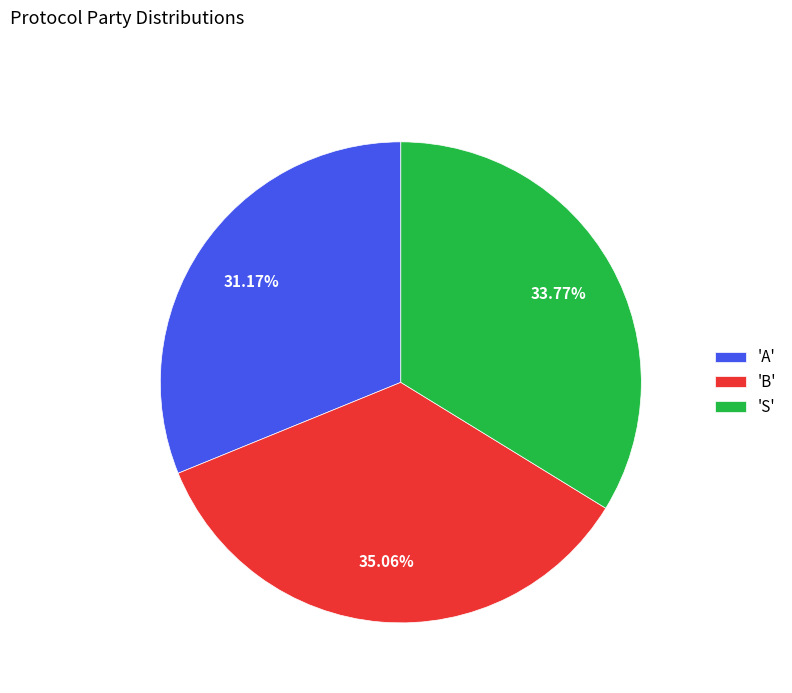

Is there a majority slice in this chart?

No